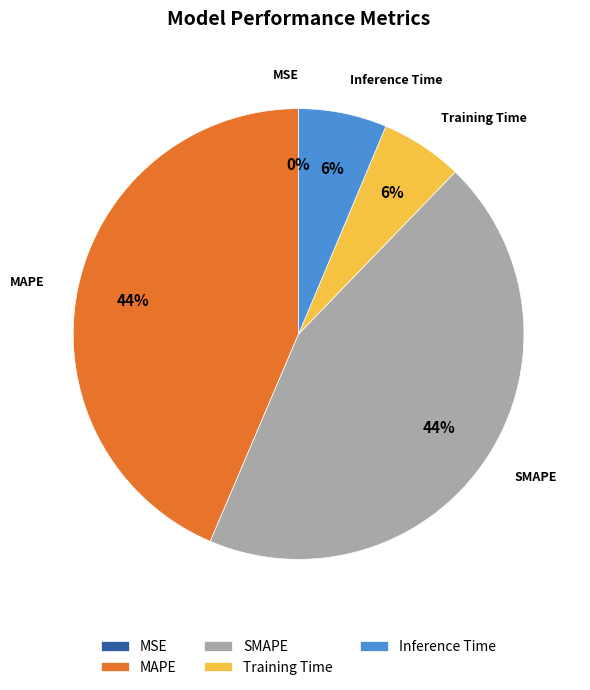

Which has a higher value, Inference Time or SMAPE?

SMAPE